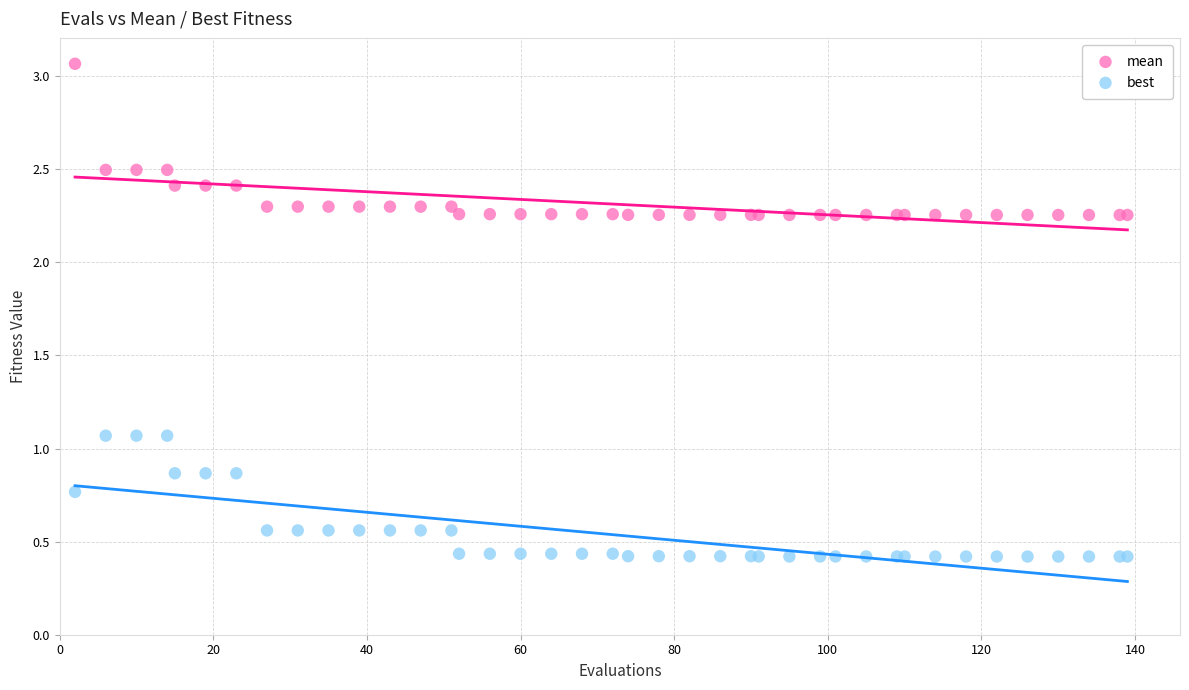

Which series reaches the maximum Y coordinate?

mean